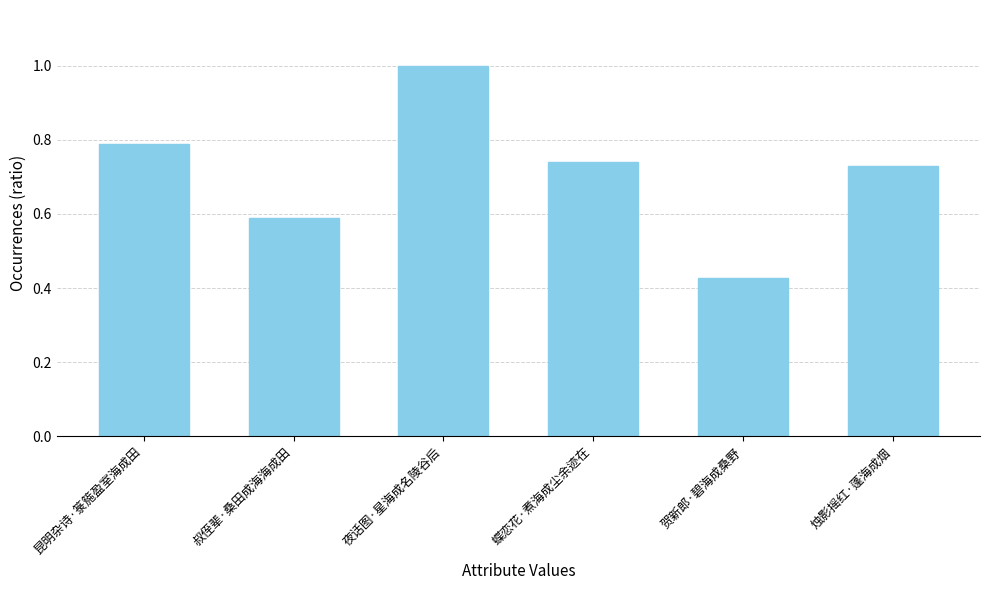

Is it true that the value at 贺新郎·碧海成桑野 is 162875?

True